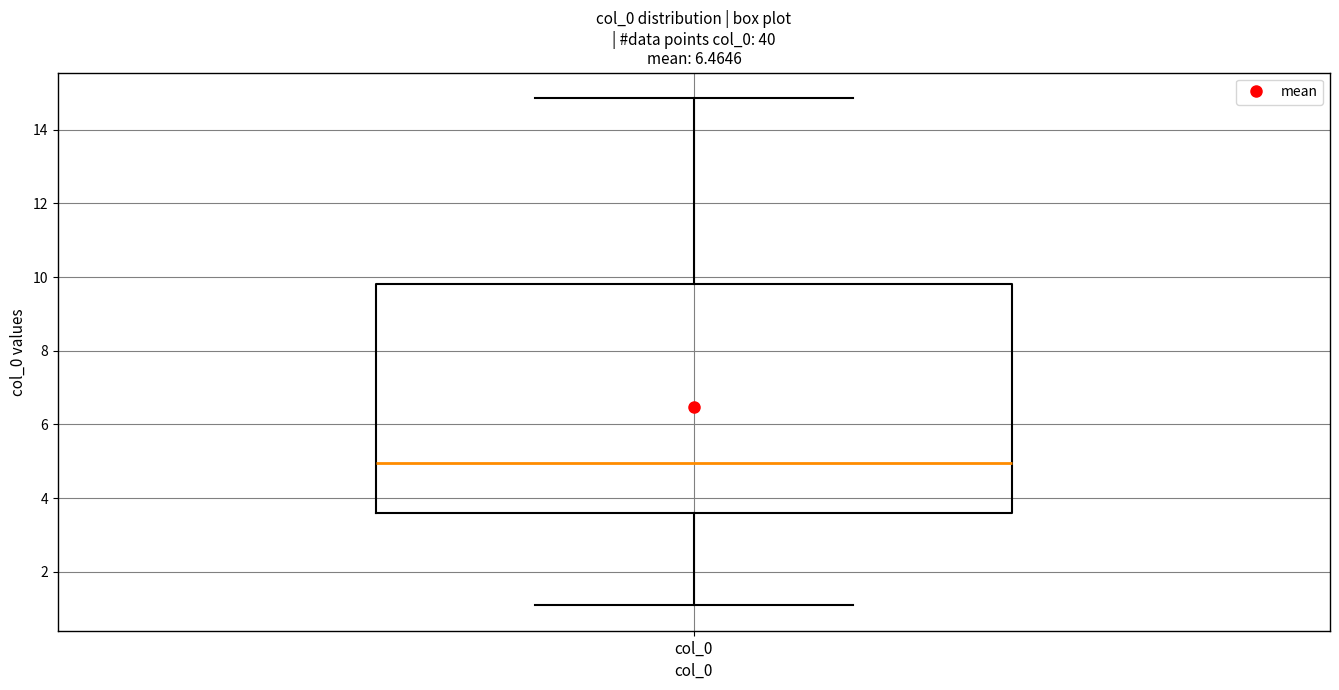

Transcribe this box plot: give where the median line is, the range the box spans, and where the two whiskers end, as read against the y-axis. The values are not printed on the chart, so give them approximately, as read against the axis.

median 5.0, box 3.6 to 9.8, whiskers 1.0 to 14.8